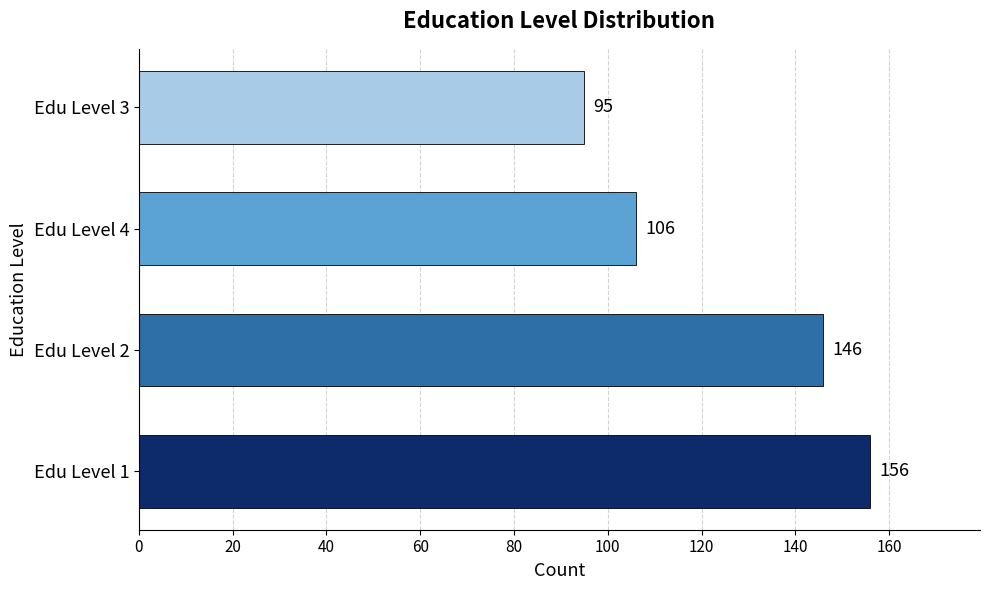

The chart shows a value of 146 at Edu Level 2. True or false?

True